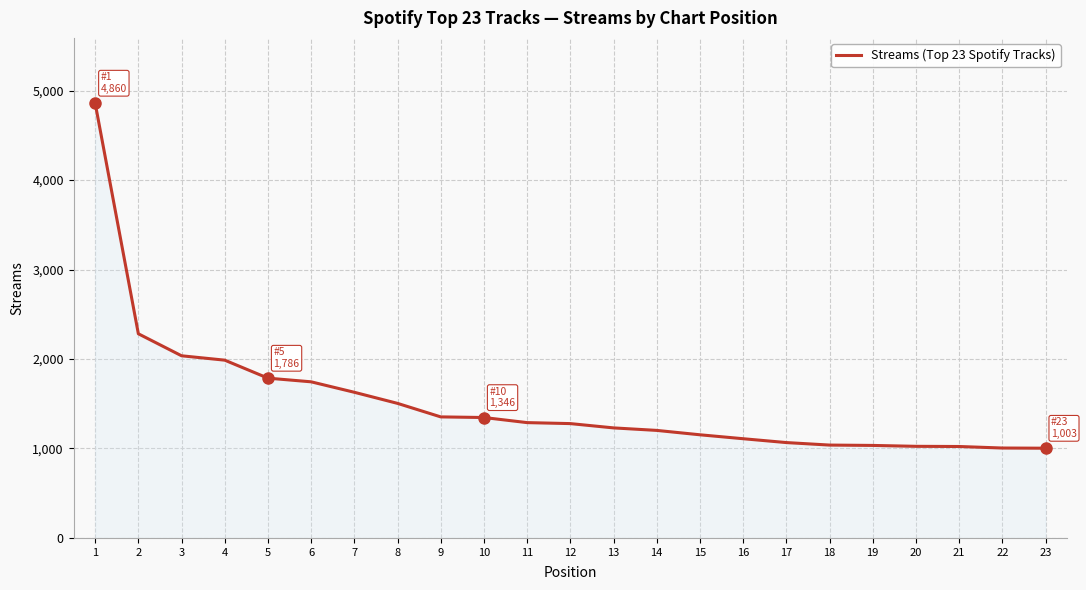

The value at 1 is 7174. True or false?

False